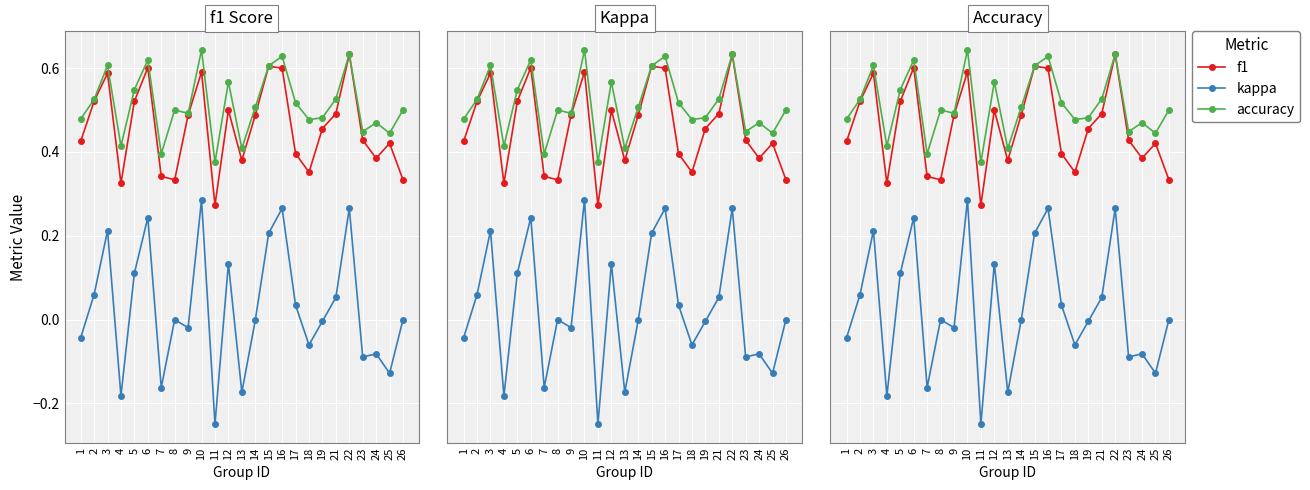

True or false: f1 has more than 2 points higher than both neighbors.

True